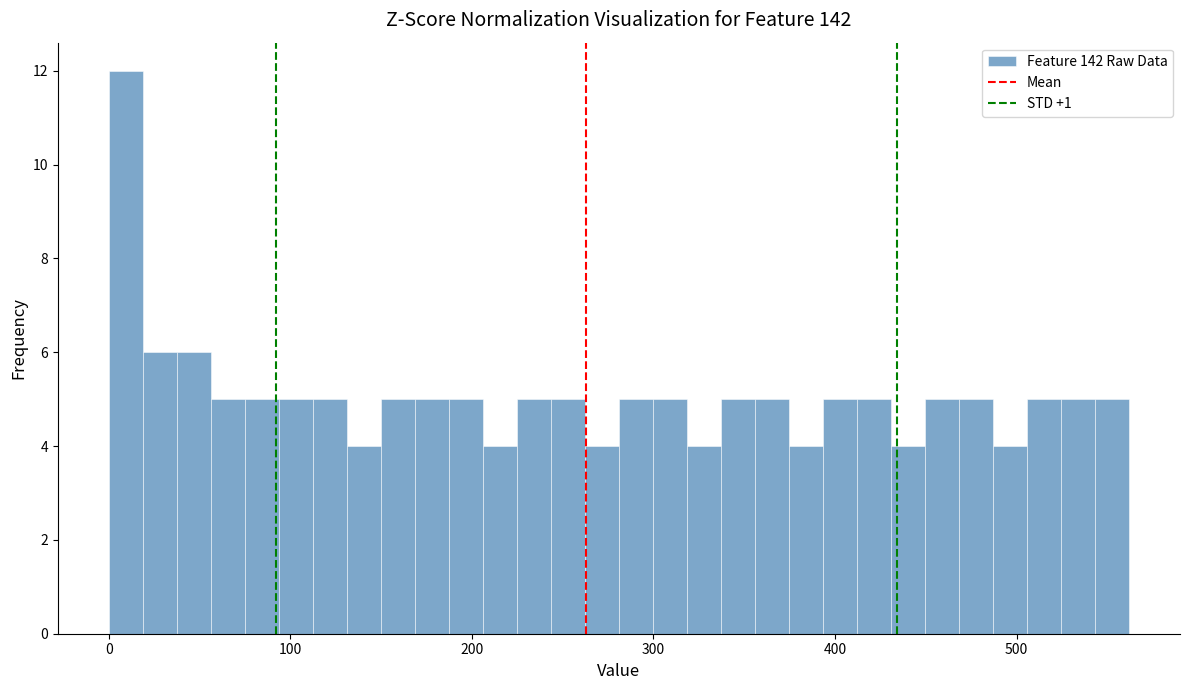

Around what value on the x-axis is the tallest bar? Give the approximate position of its centre, as read against the axis.

10